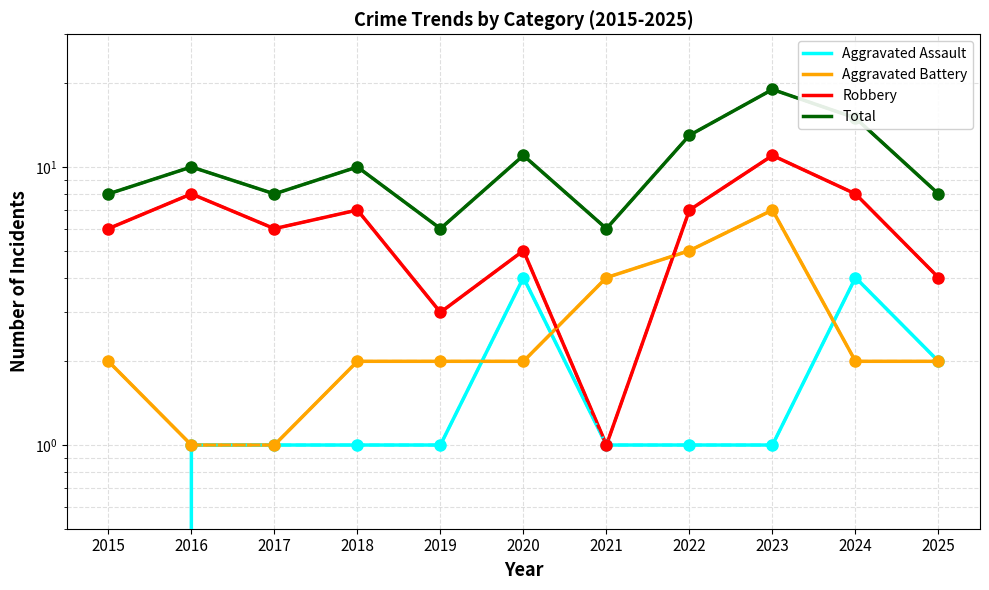

Reading left to right, list all the values displayed in this chart.

Aggravated Assault: 0	1	1	1	1	4	1	1	1	4	2
Aggravated Battery: 2	1	1	2	2	2	4	5	7	2	2
Robbery: 6	8	6	7	3	5	1	7	11	8	4
Total: 8	10	8	10	6	11	6	13	19	15	8